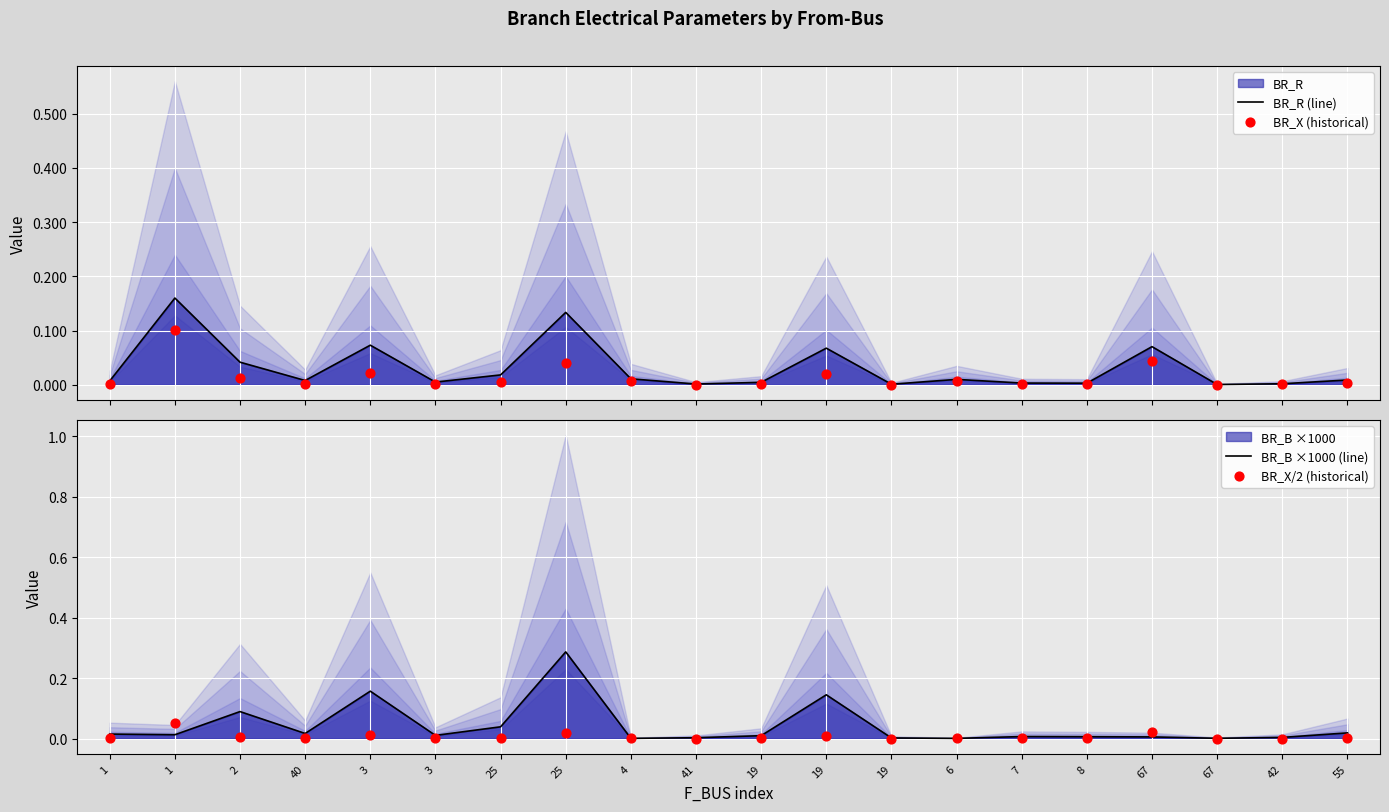

Which series has the largest Y range (max minus min)?

BR_B ×1000 (line)